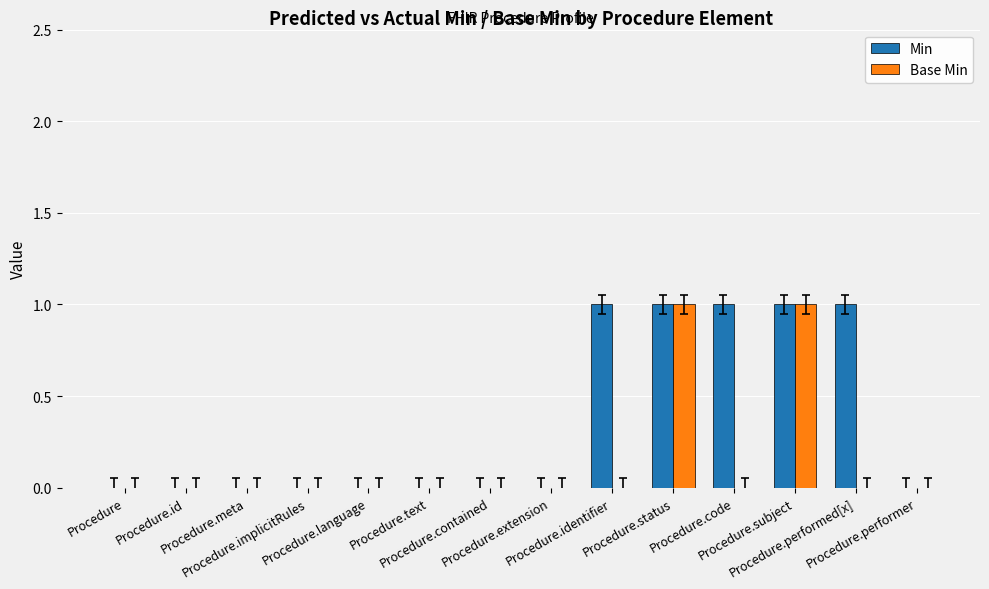

Which series has the largest total across all categories?

Min